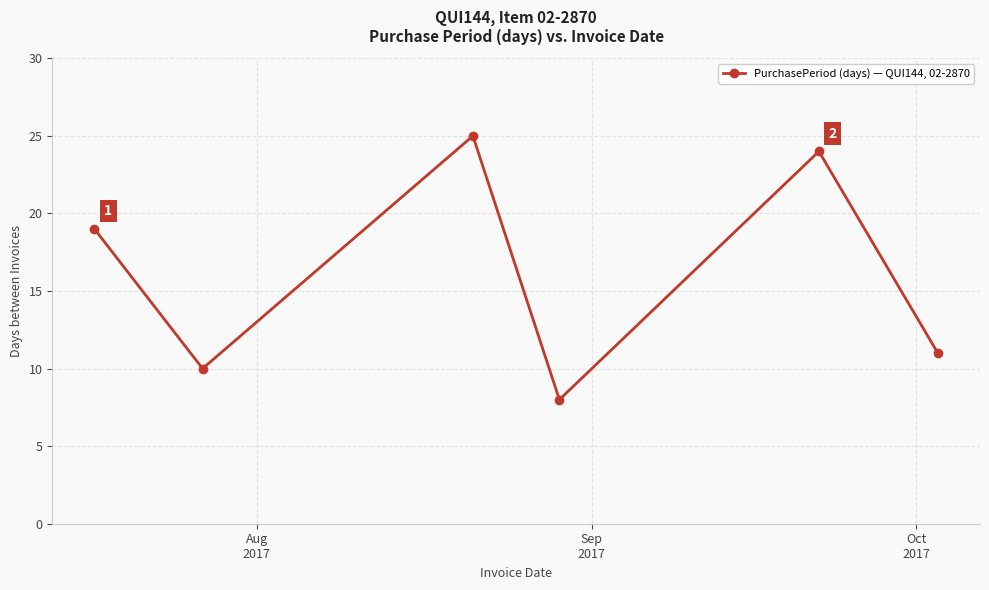

What is the sum of all values?

97